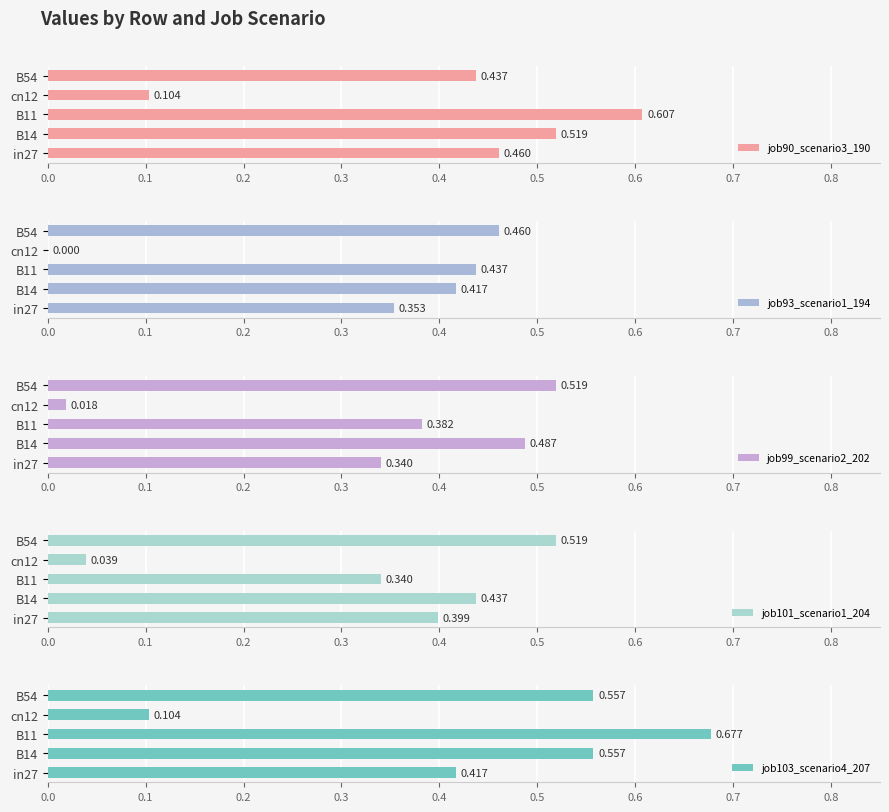

What is the value of the job90_scenario3_190 bar at the 2nd from the left?

0.5